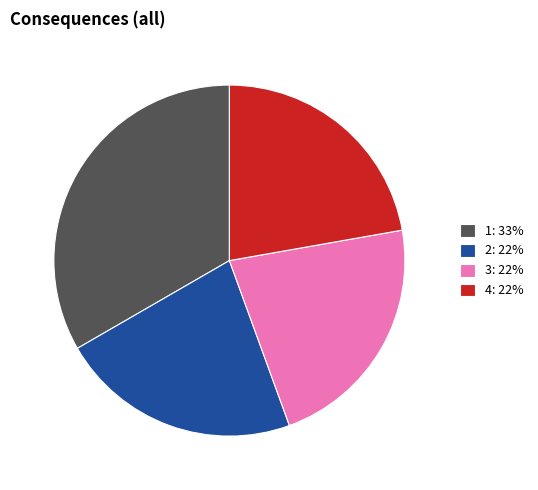

Between 2: 22% and 1: 33%, which is larger?

1: 33%